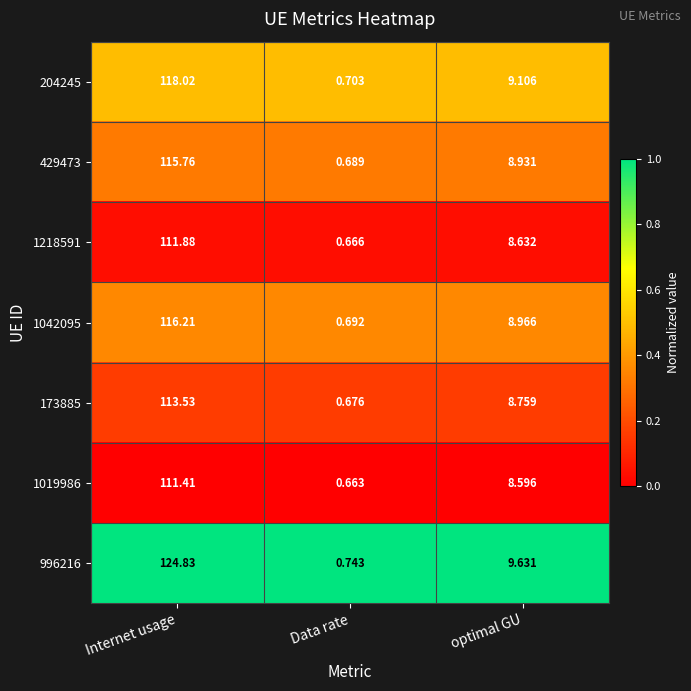

What is the maximum value shown in the chart?

124.8